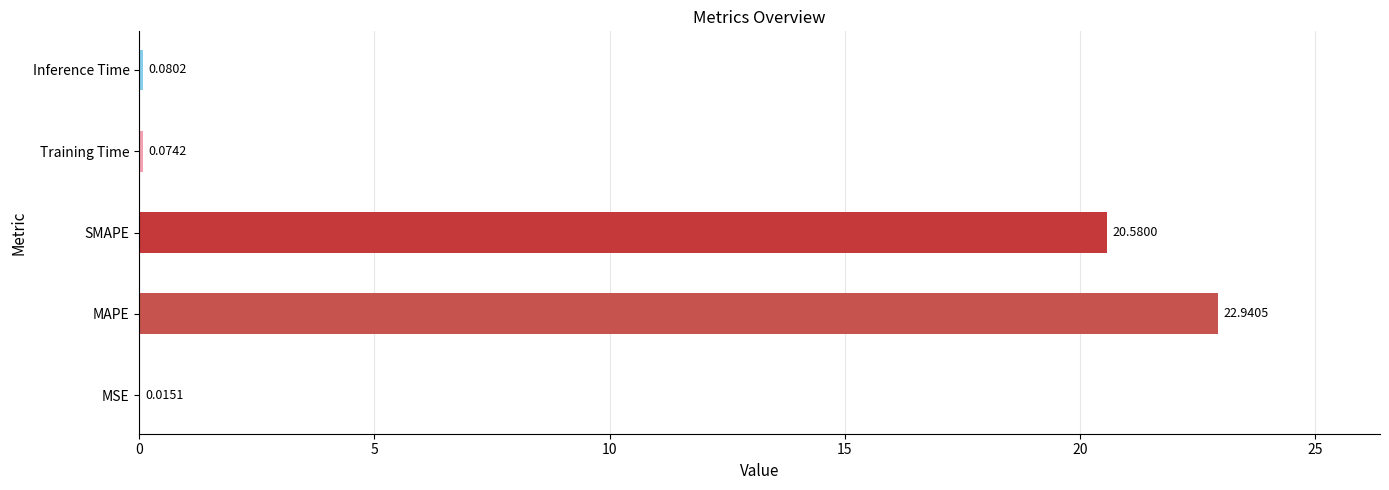

Which category has the highest value across all series?

MAPE